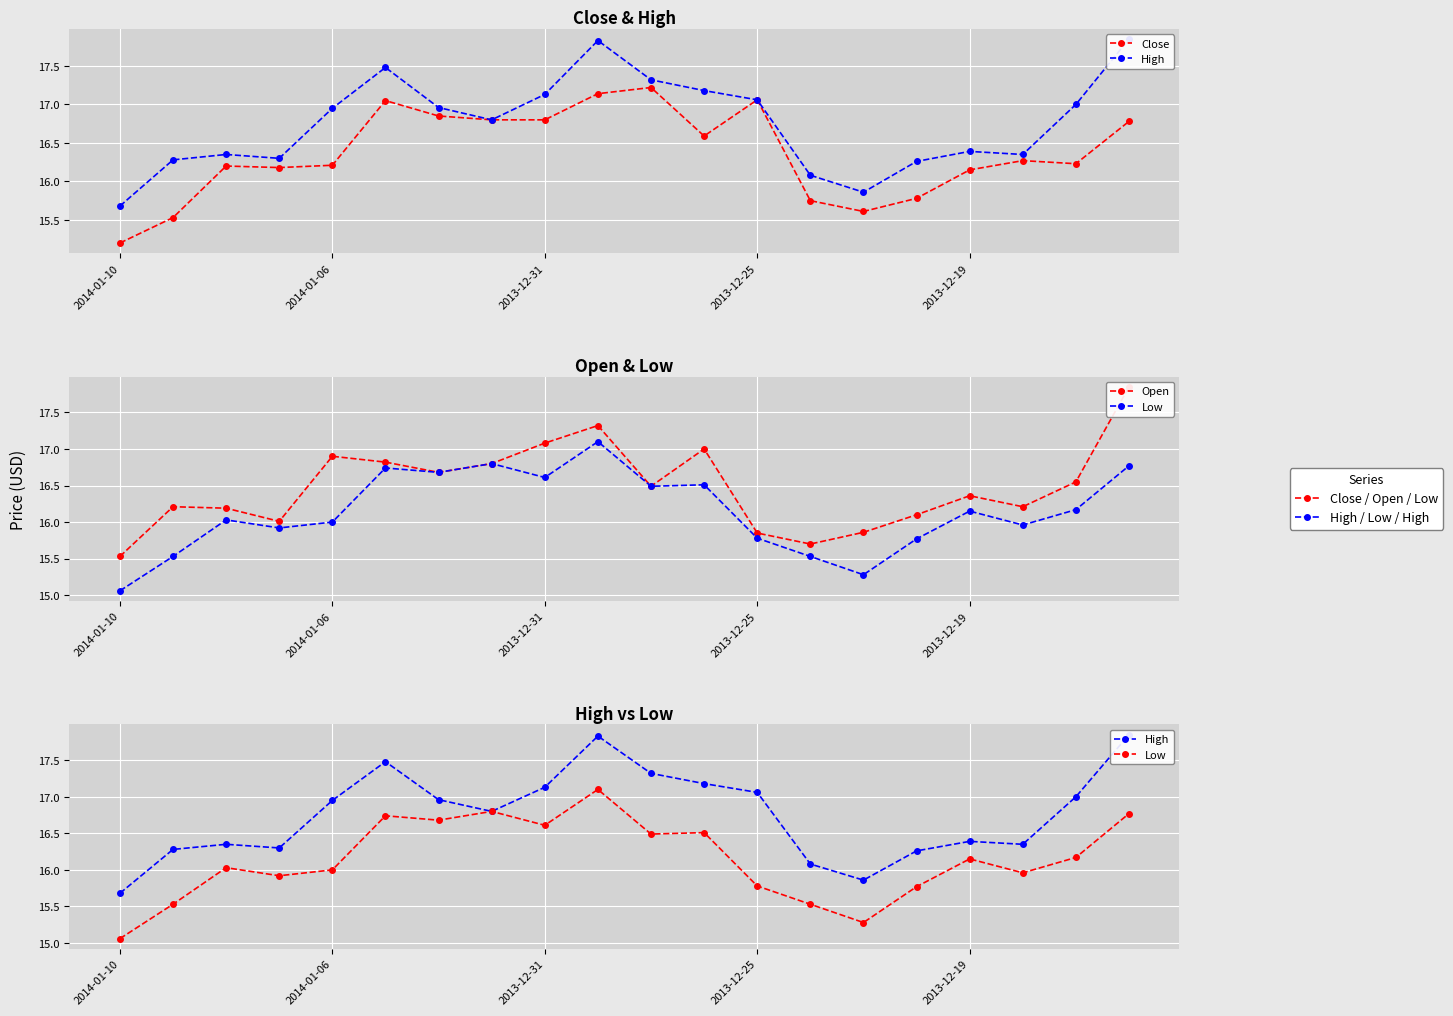

How many data points does each series have?

20